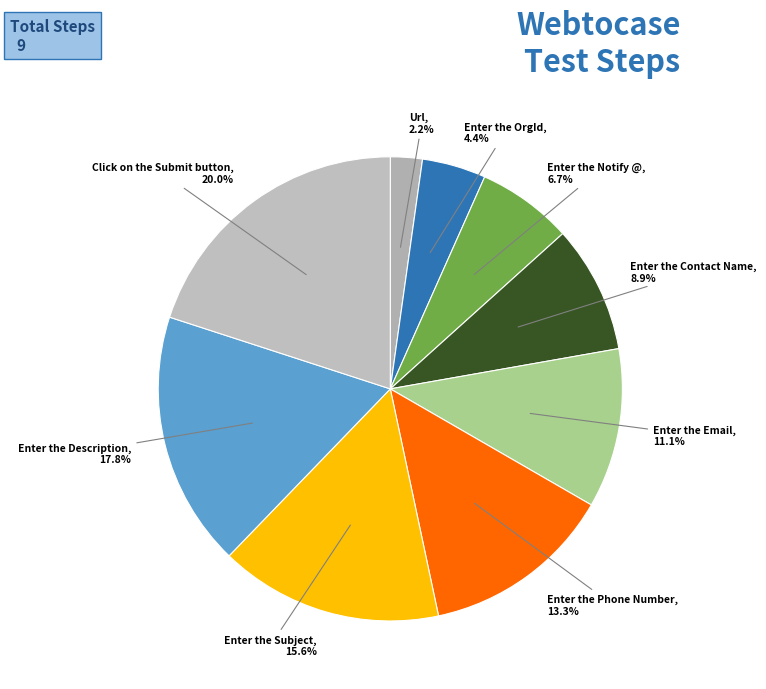

Which has a higher value, Enter the Subject or Enter the OrgId?

Enter the Subject